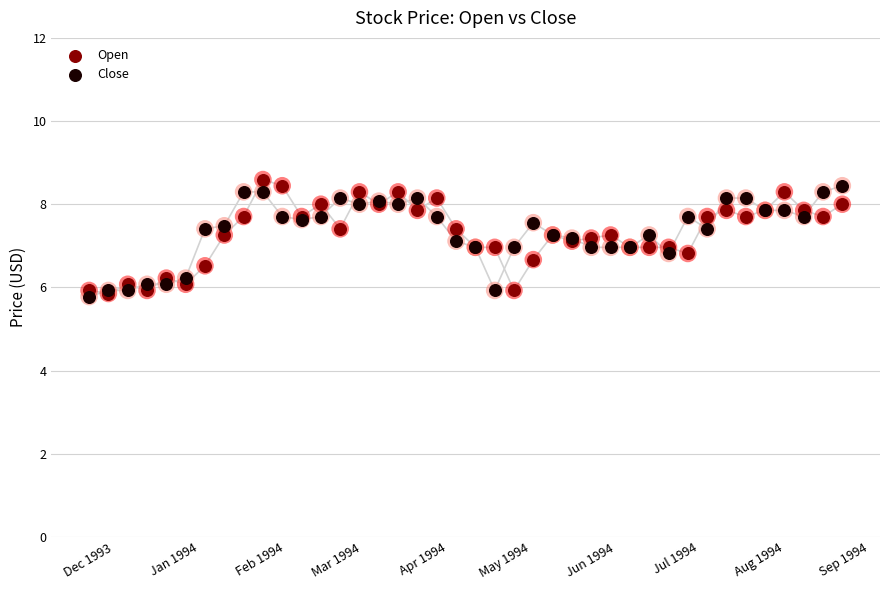

At how many categories does at least one series exceed 8?

14